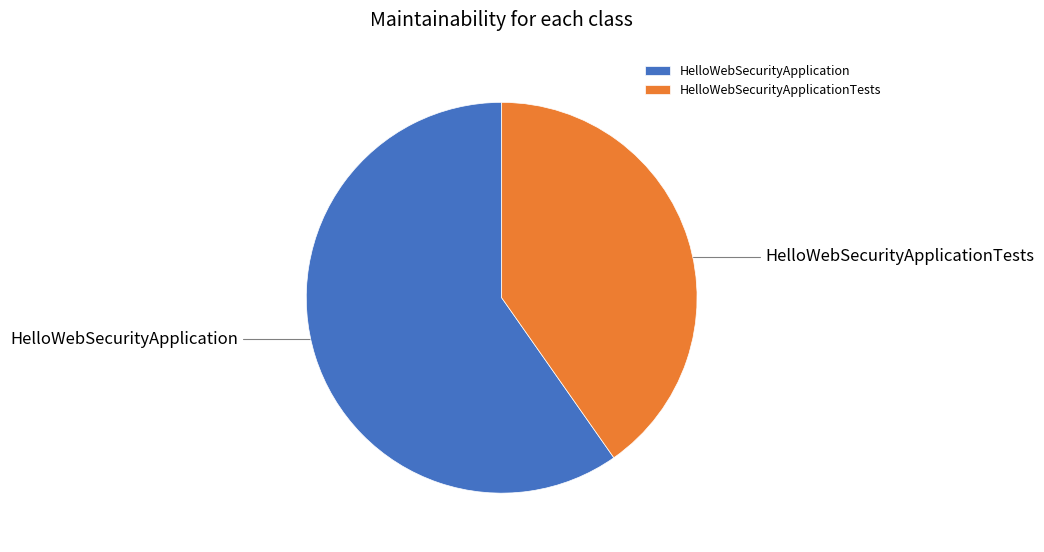

Which slice is the smallest?

HelloWebSecurityApplicationTests